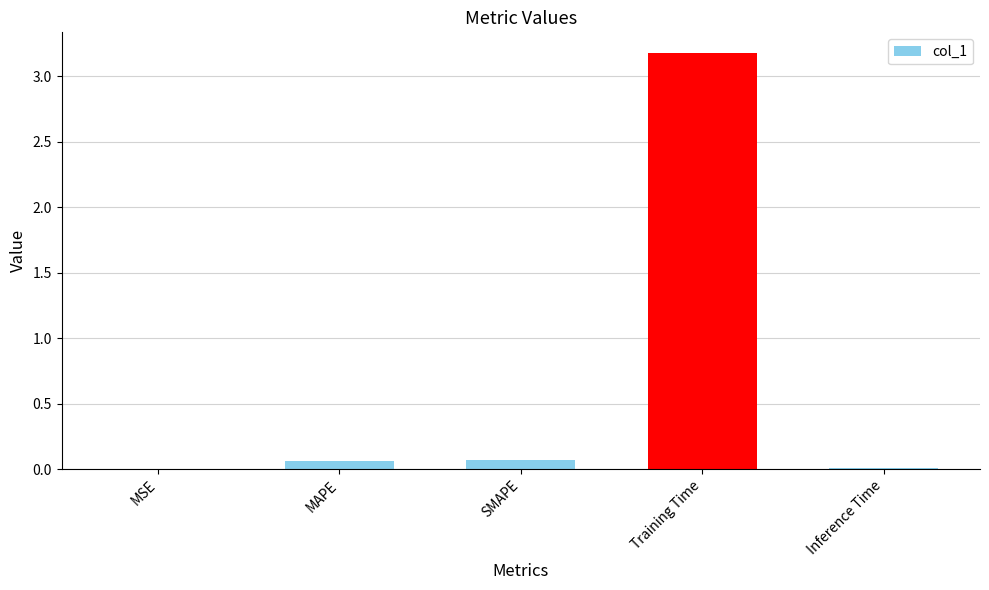

What is the sum of all values?

3.3